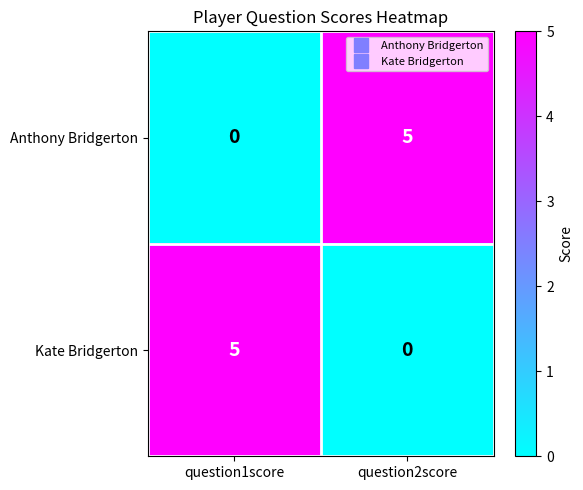

Reading left to right, list all the values displayed in this chart.

Anthony Bridgerton: 0	5
Kate Bridgerton: 5	0